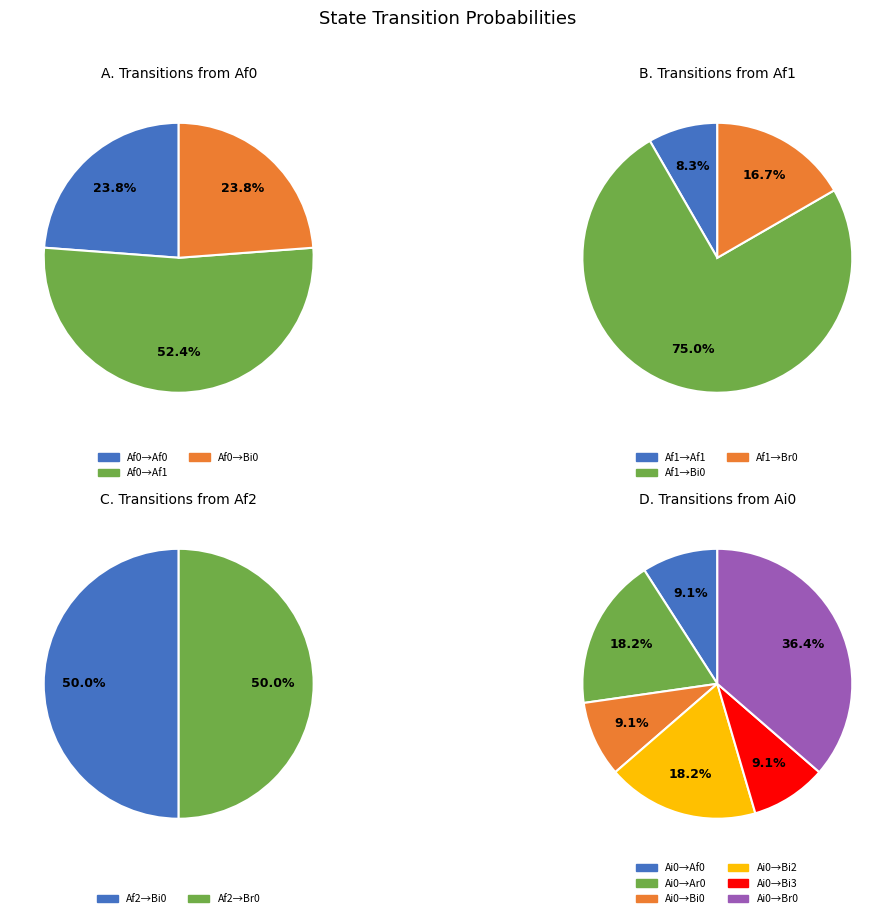

To the nearest percent, what is the difference between the 3 and 1 slice percentages?

11%